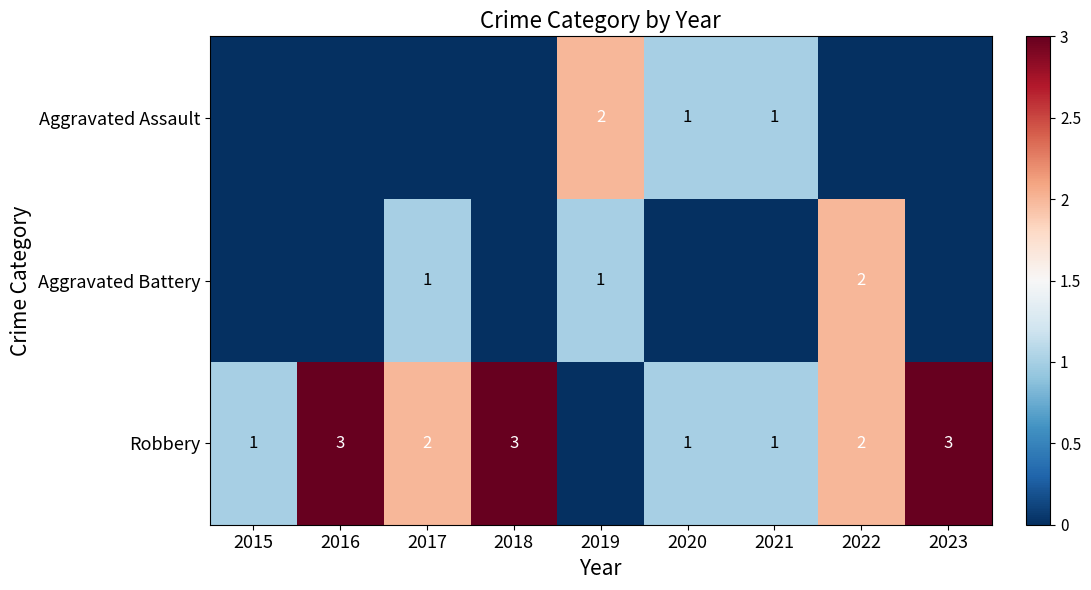

What is the sum of the Robbery values at 2015 and 2022?

3